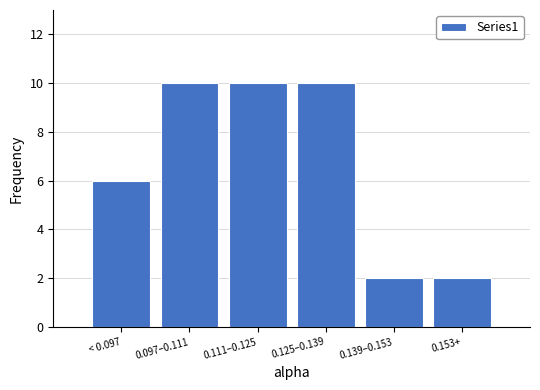

Reading left to right, what are all the values shown in this chart?

6	10	10	10	2	2